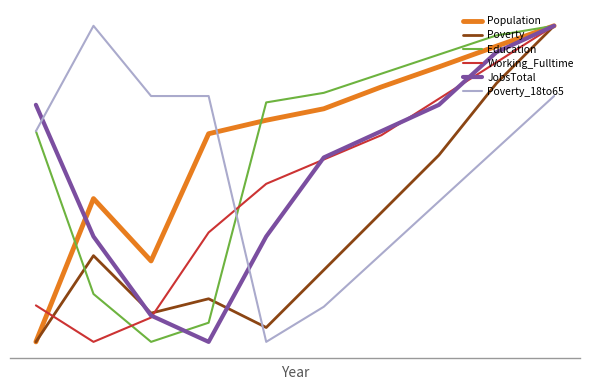

True or false: Population has more than 0 points higher than both neighbors.

True